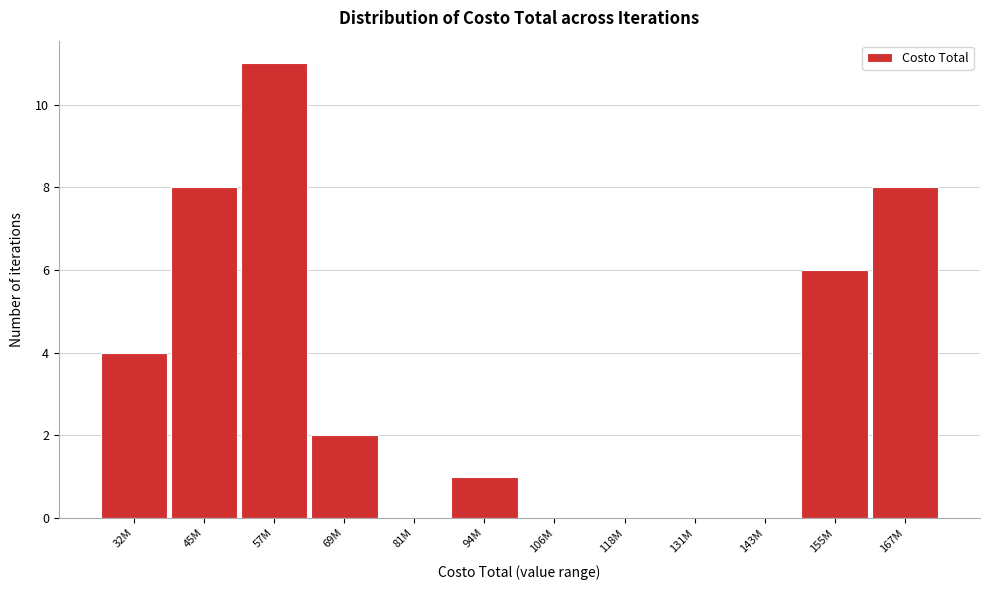

Reading right to left, transcribe all the data shown in this chart.

167M=8	155M=6	143M=0	131M=0	118M=0	106M=0	94M=1	81M=0	69M=2	57M=11	45M=8	32M=4